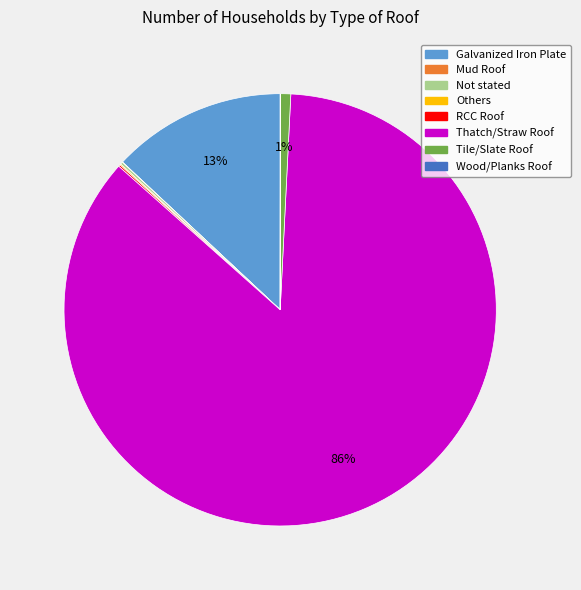

Is it true that Tile/Slate Roof is 1% of the pie?

True